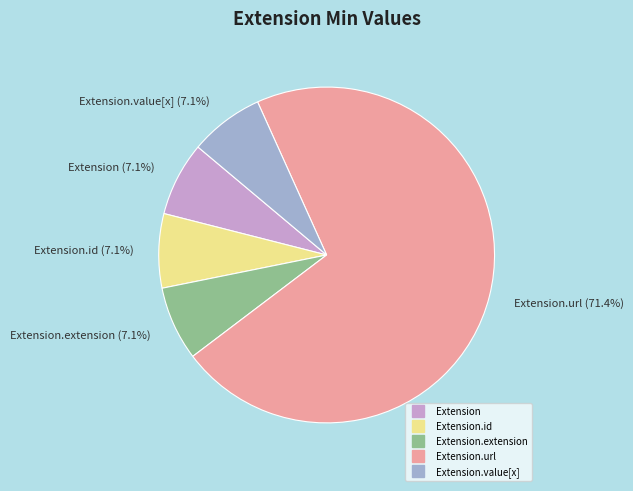

How many segments does this pie chart have?

5